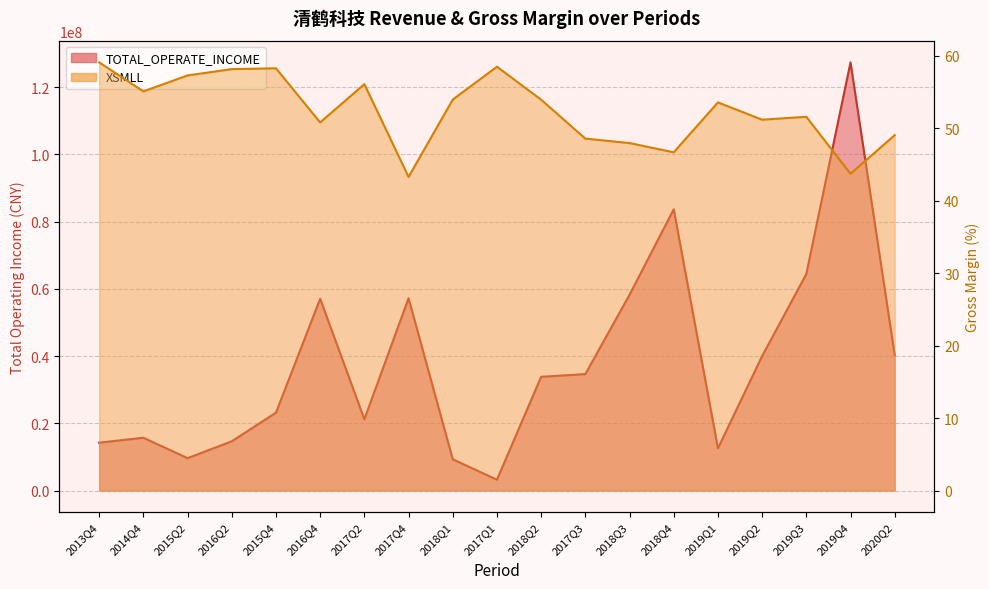

Reading right to left, list all the values displayed in this chart.

TOTAL_OPERATE_INCOME: 2020Q2=40281205.4	2019Q4=127322589.9	2019Q3=64389699.6	2019Q2=39983363.5	2019Q1=12564412.3	2018Q4=83640814.2	2018Q3=58210436.0	2017Q3=34626652.0	2018Q2=33832647.4	2017Q1=3223715.0	2018Q1=9307099.5	2017Q4=57173252.8	2017Q2=21206159.9	2016Q4=57028199.2	2015Q4=23167587.4	2016Q2=14653910.1	2015Q2=9635373.7	2014Q4=15714912.5	2013Q4=14240222.5
XSMLL: 2020Q2=49.1	2019Q4=43.7	2019Q3=51.6	2019Q2=51.2	2019Q1=53.6	2018Q4=46.7	2018Q3=48.0	2017Q3=48.6	2018Q2=54.0	2017Q1=58.5	2018Q1=54.0	2017Q4=43.3	2017Q2=56.1	2016Q4=50.8	2015Q4=58.3	2016Q2=58.2	2015Q2=57.3	2014Q4=55.1	2013Q4=59.1